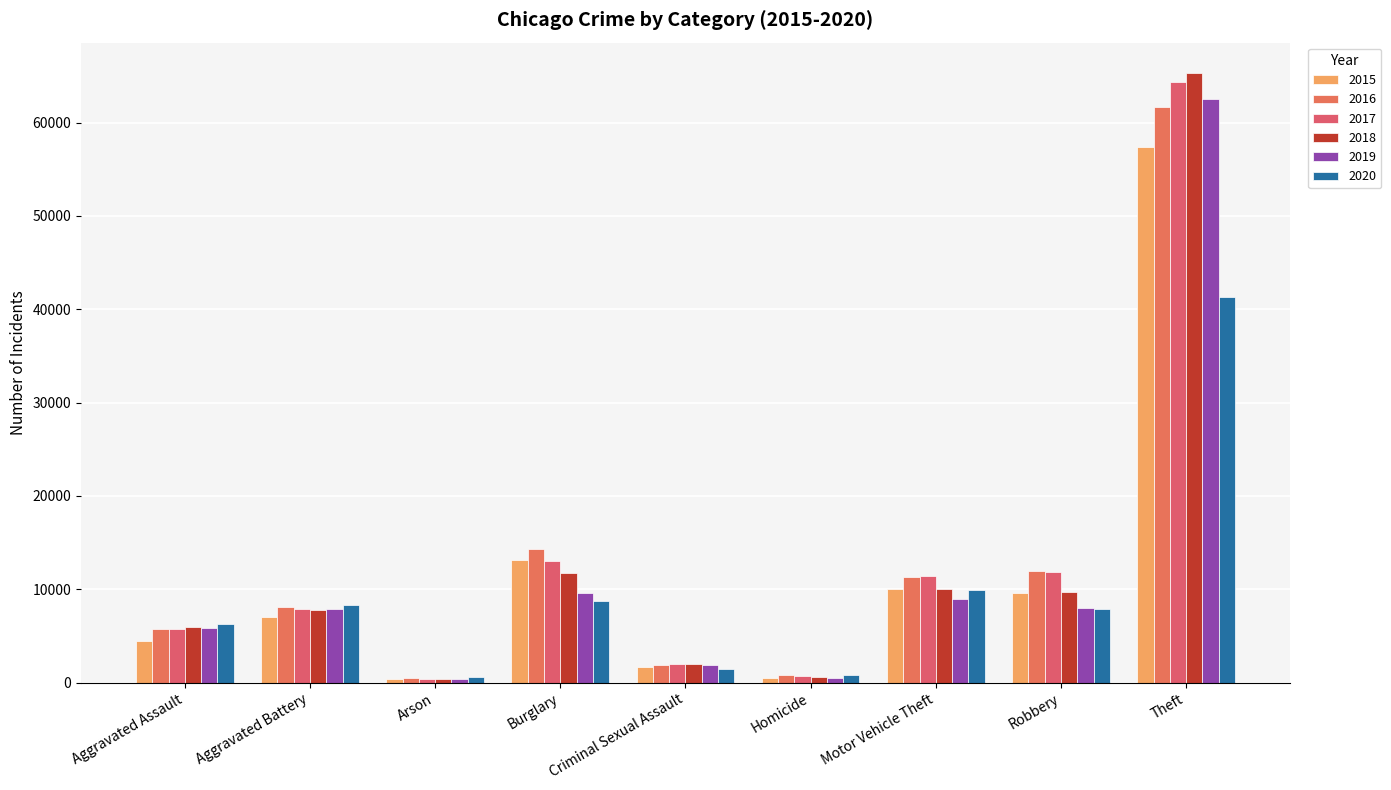

Rank the series at Criminal Sexual Assault from highest to lowest value.

2018, 2017, 2019, 2016, 2015, 2020